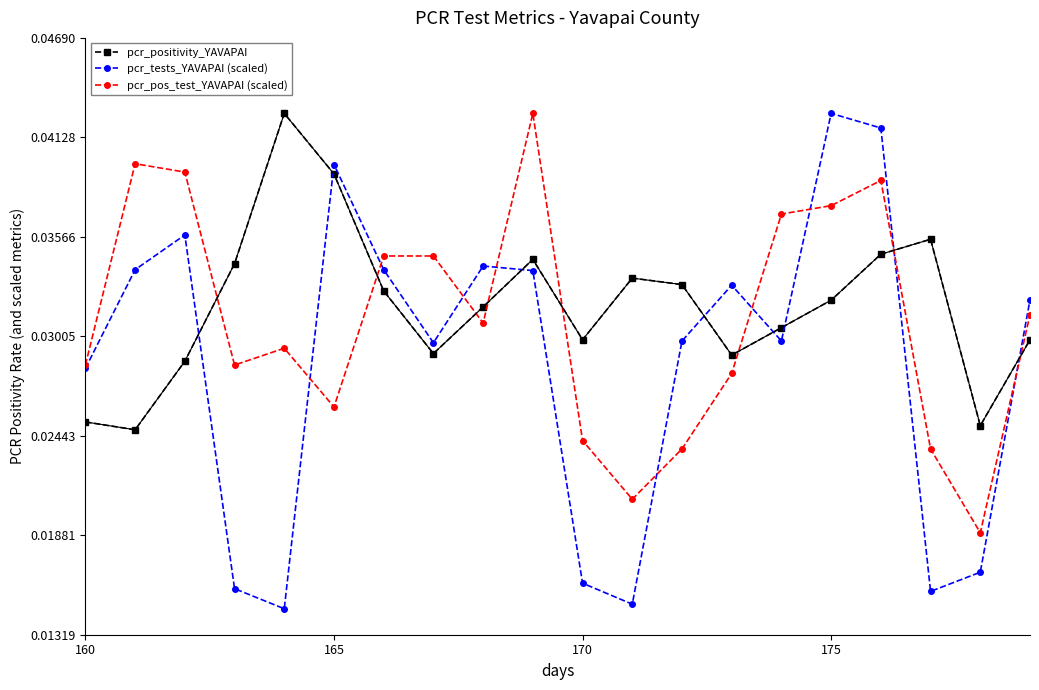

How many interior local peaks does the pcr_positivity_YAVAPAI series have?

4